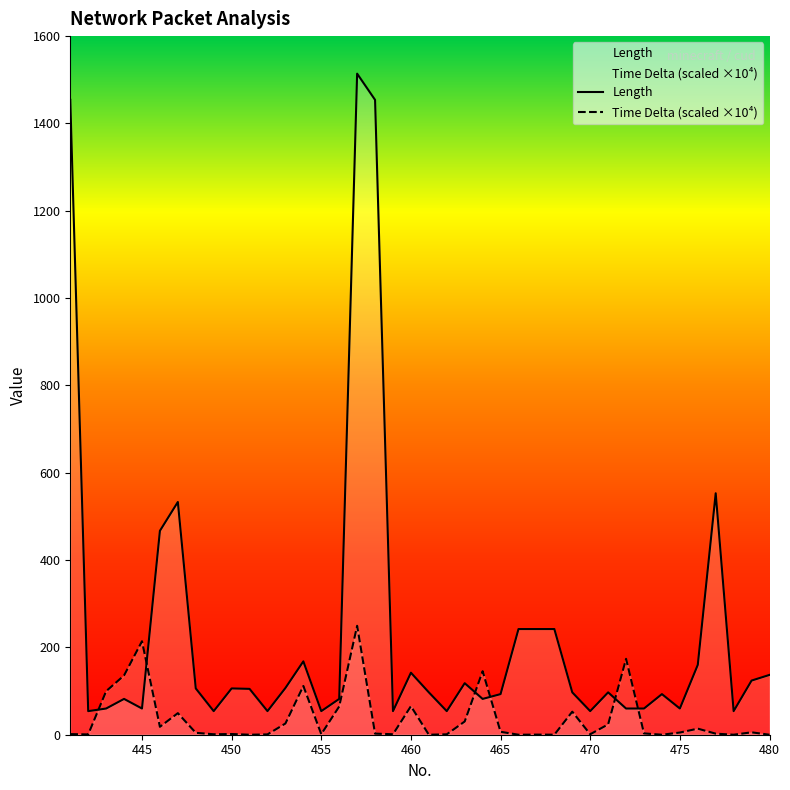

How many interior local valleys does the Time Delta (scaled ×10⁴) series have?

12